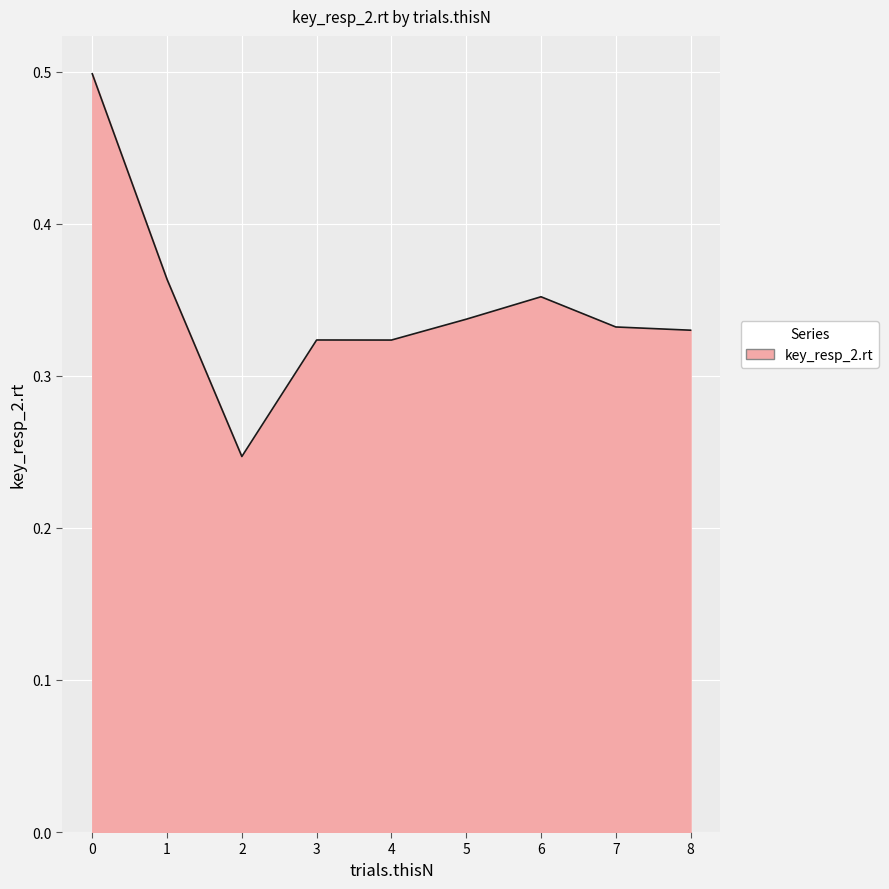

Which category has the lowest value across all series?

2